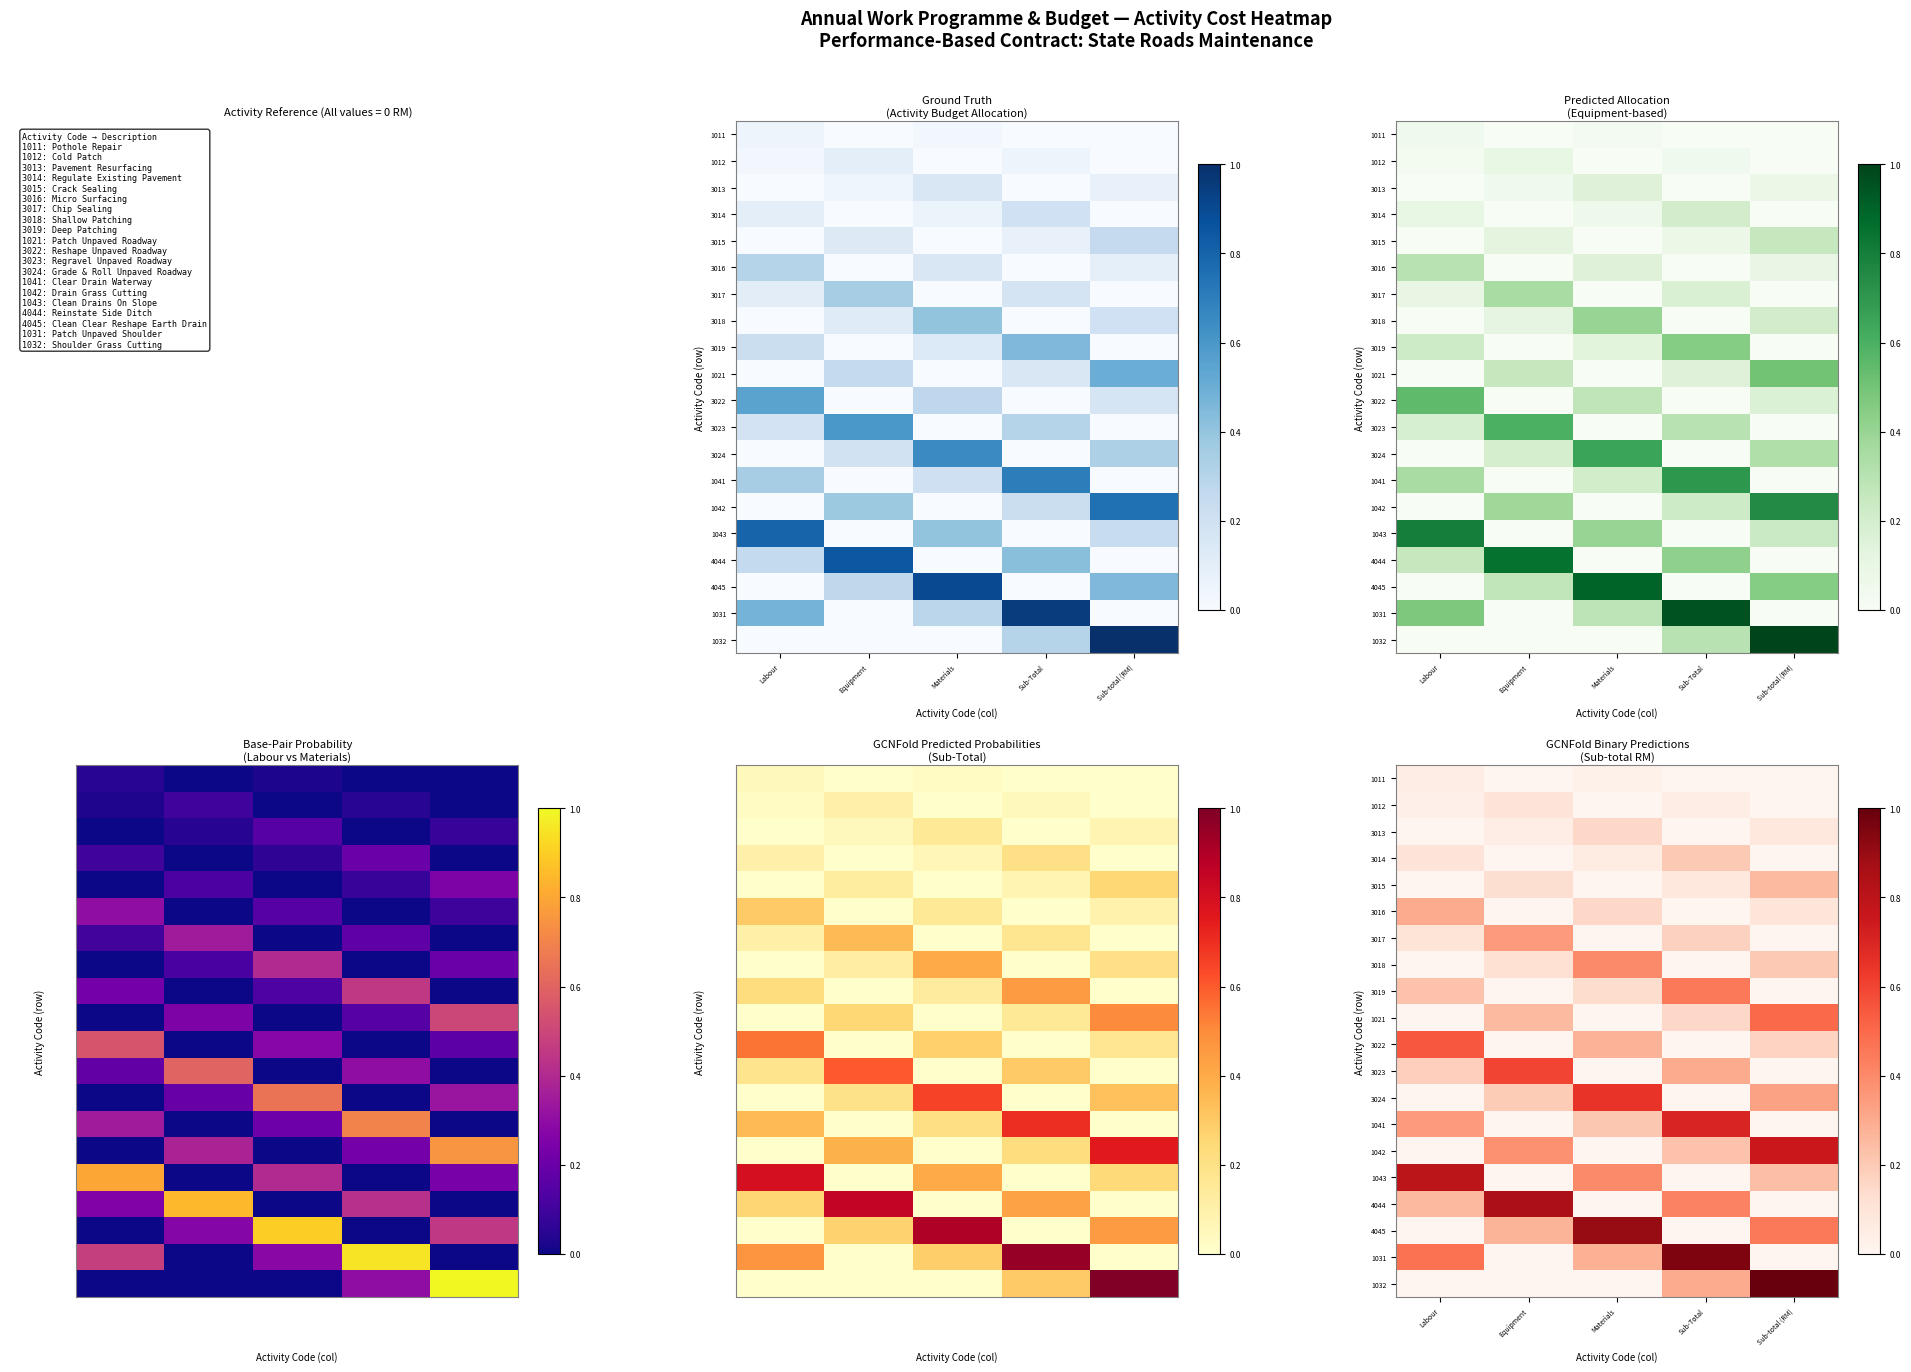

Which label corresponds to the largest value in the chart?

Sub-total (RM)